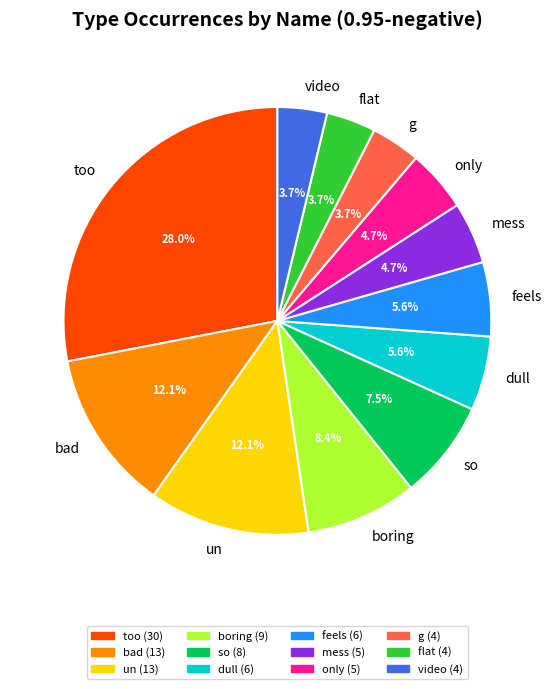

To the nearest percent, what is the combined percentage of too and un?

40%